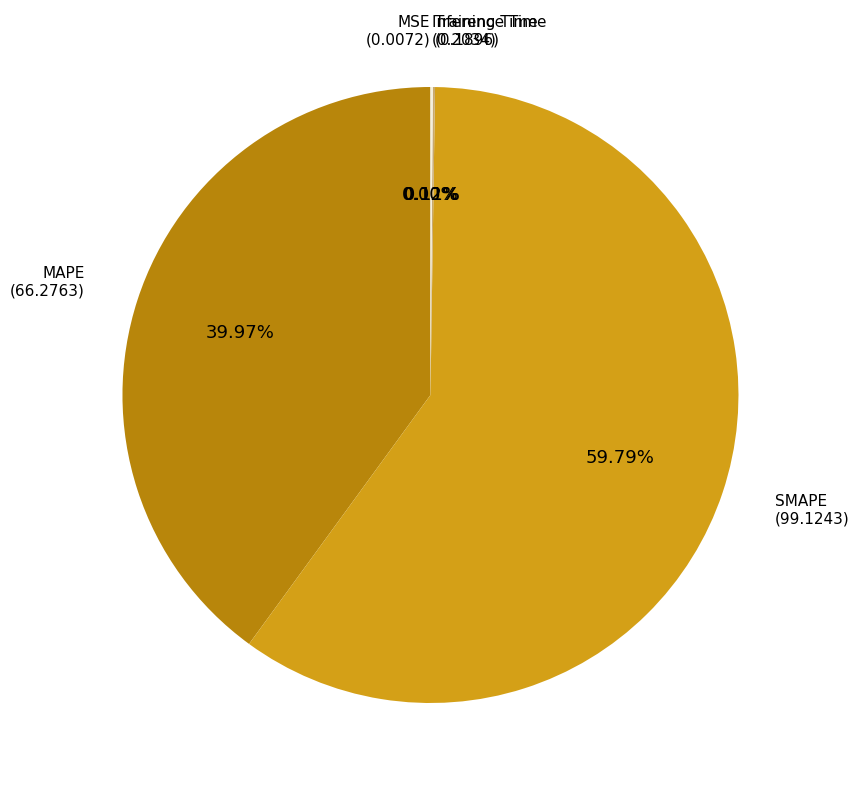

Is there a majority slice in this chart?

Yes